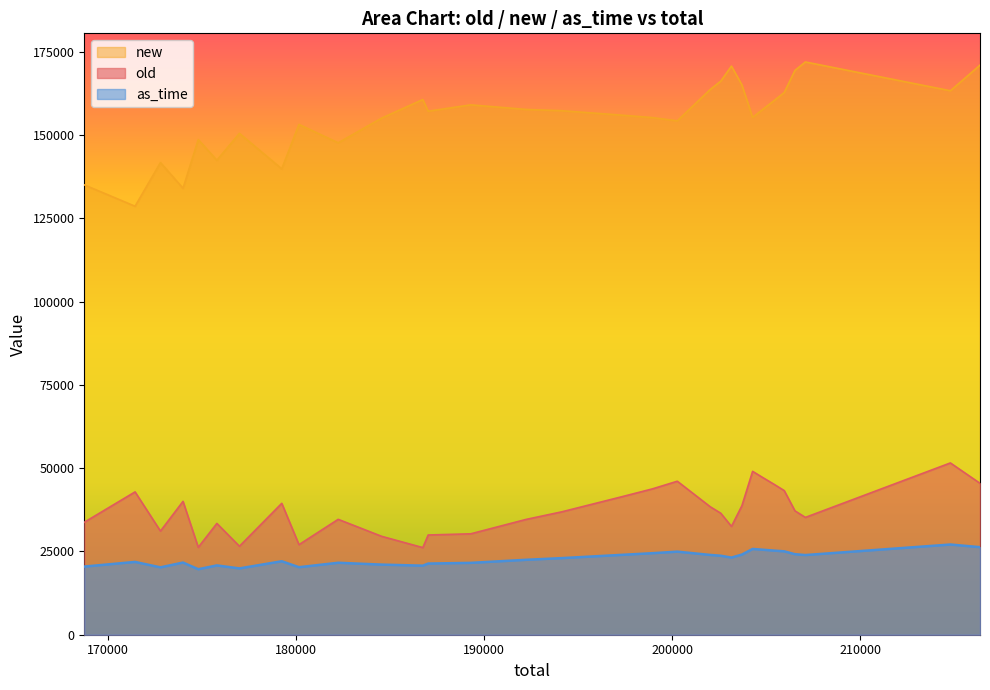

True or false: as_time and new intersect in this chart.

False